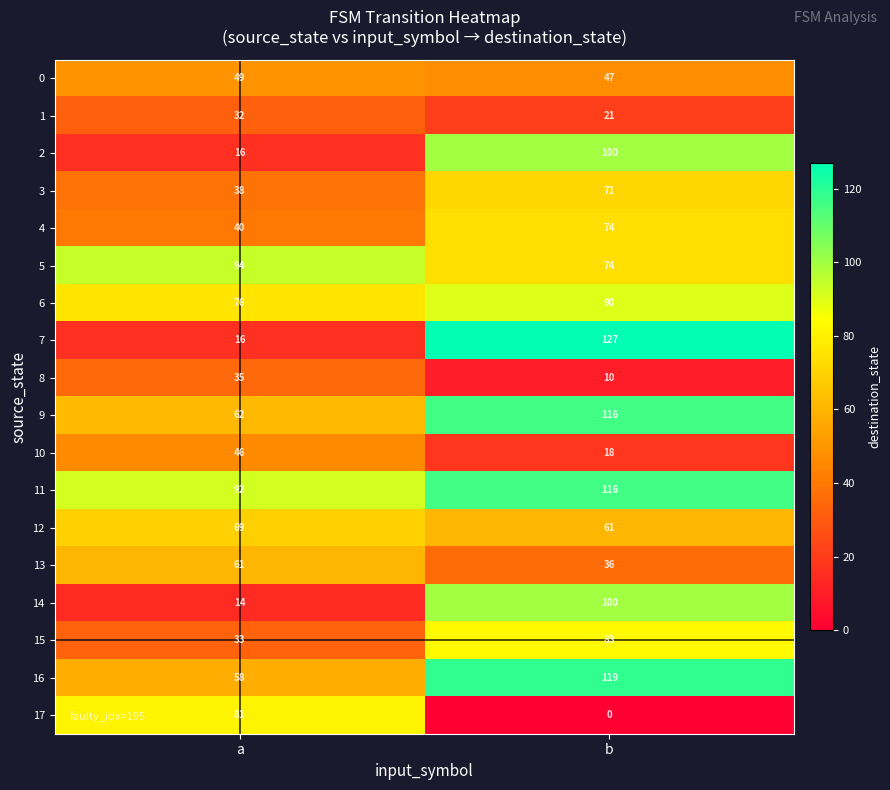

List the labels in order of 1 value, largest first.

a, b